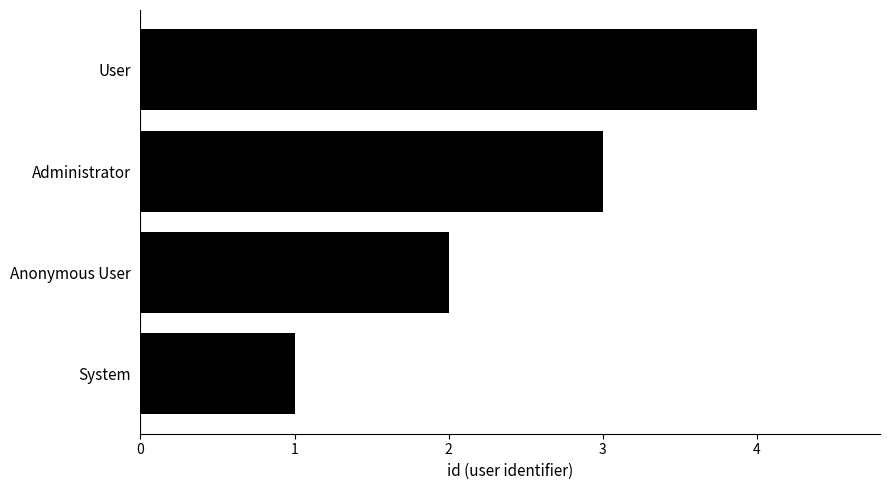

Rank the categories by value from lowest to highest.

System, Anonymous User, Administrator, User